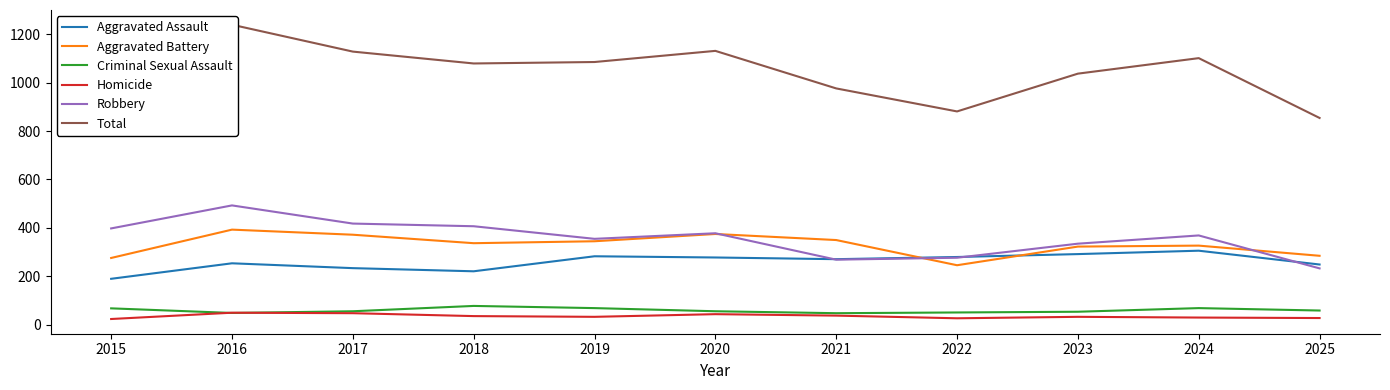

What is the value of the Homicide point at the 9th from the left?

33